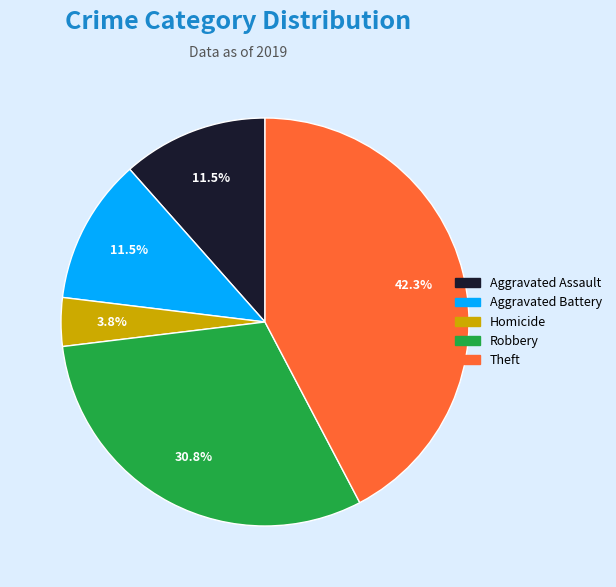

To the nearest percent, what is the average slice percentage?

20%